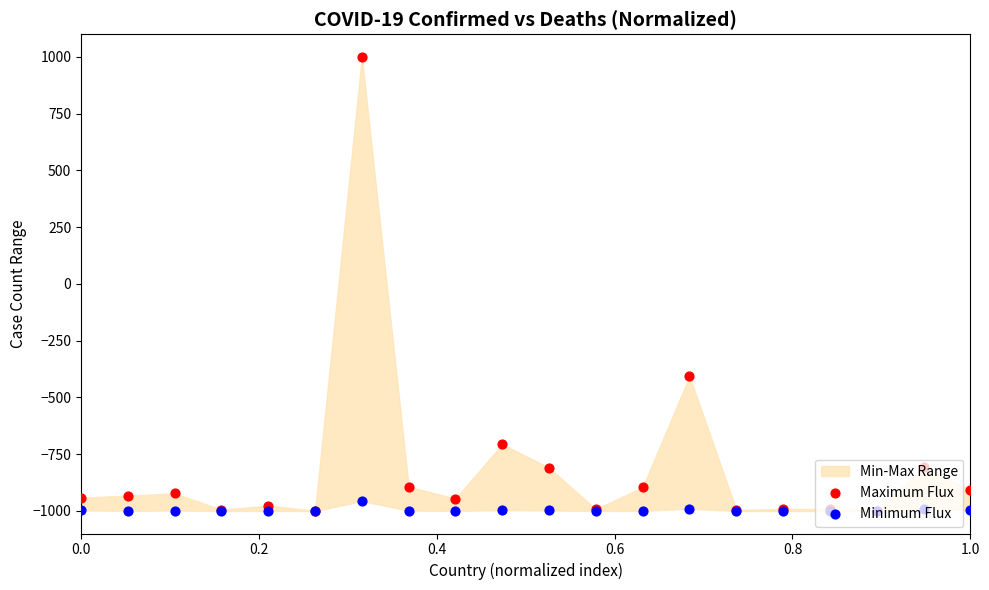

Is the value of Maximum Flux at 13 greater than the value of Minimum Flux at 0.2?

Yes